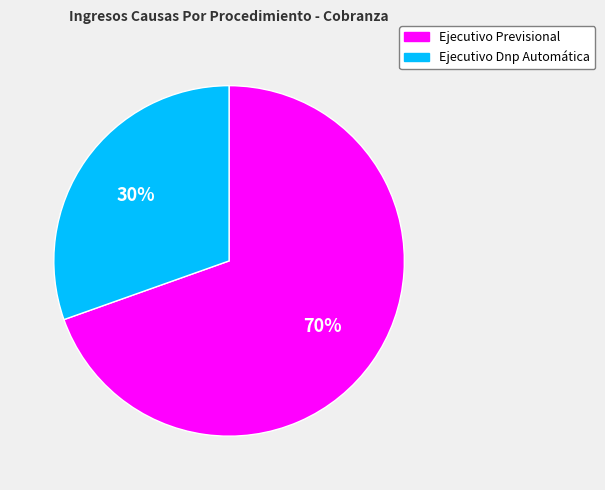

What percentage is the Ejecutivo Dnp Automática slice, to the nearest percent?

30%